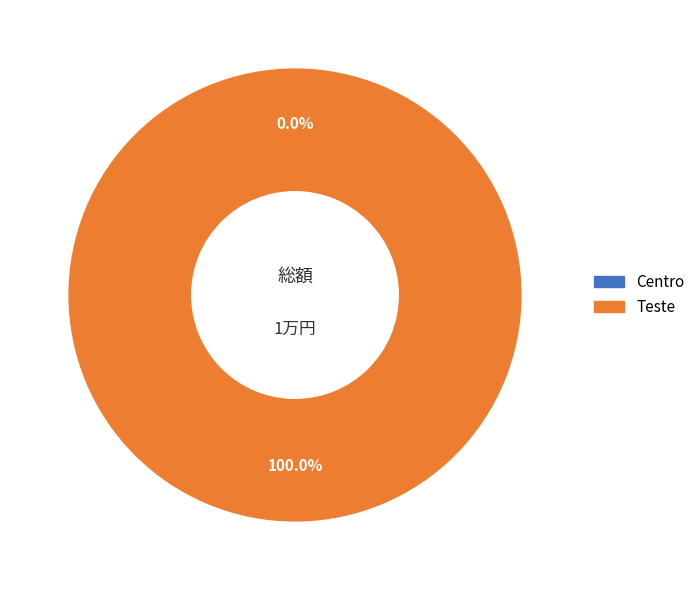

Is there a majority slice in this chart?

Yes